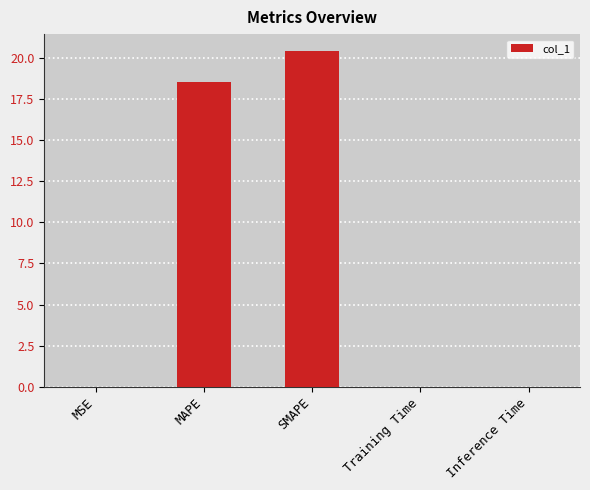

Where is the data nearest to the value 10?

MAPE